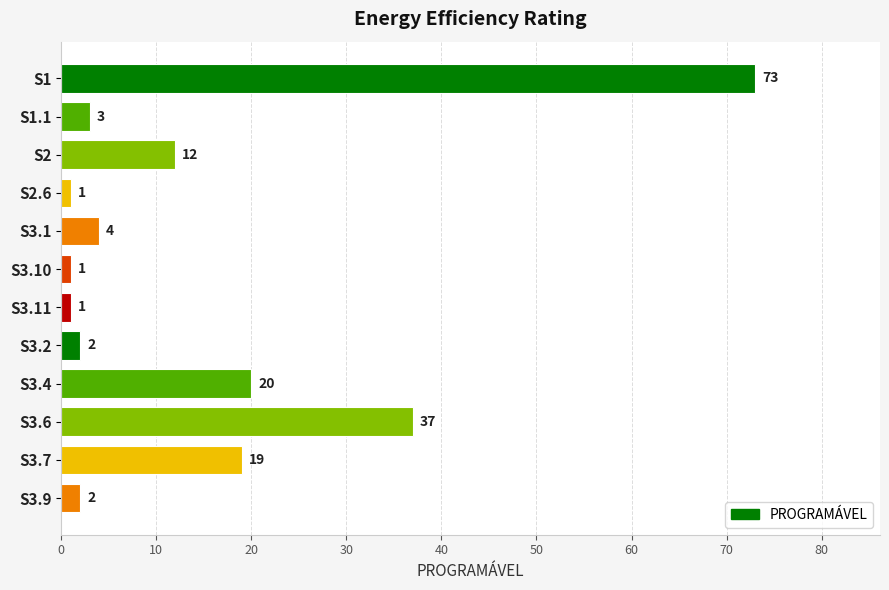

Is it true that the value at S3.1 is 4?

True